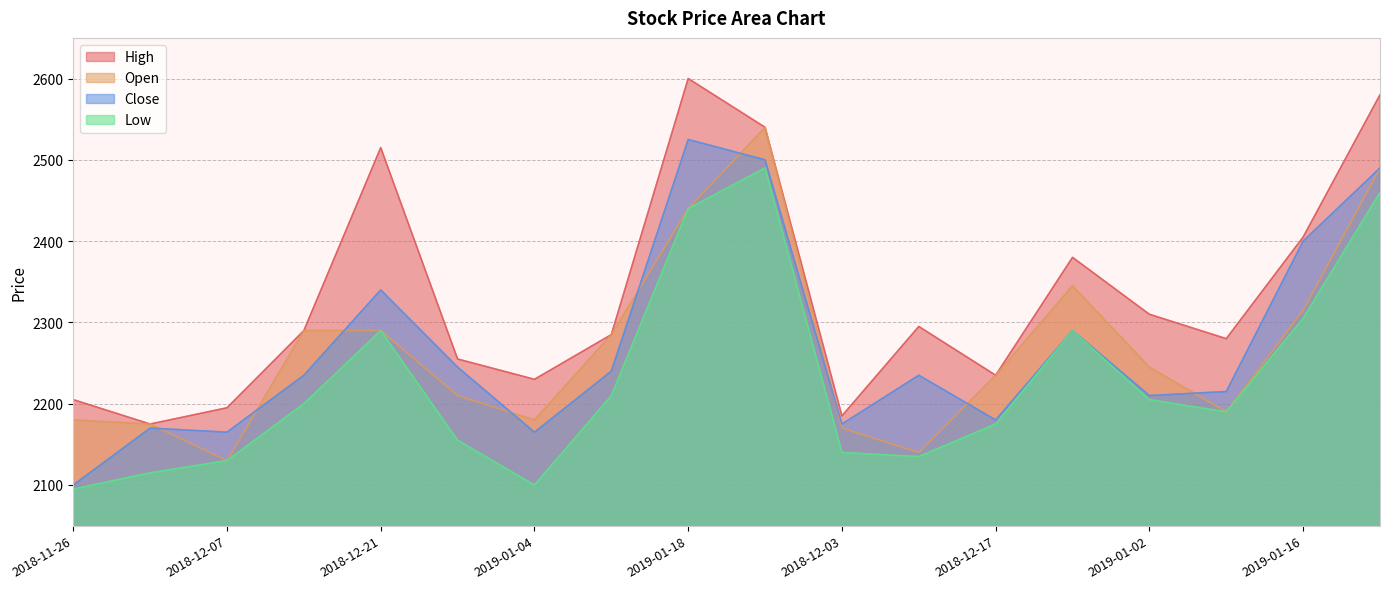

What is the average value of the Close series?

2271